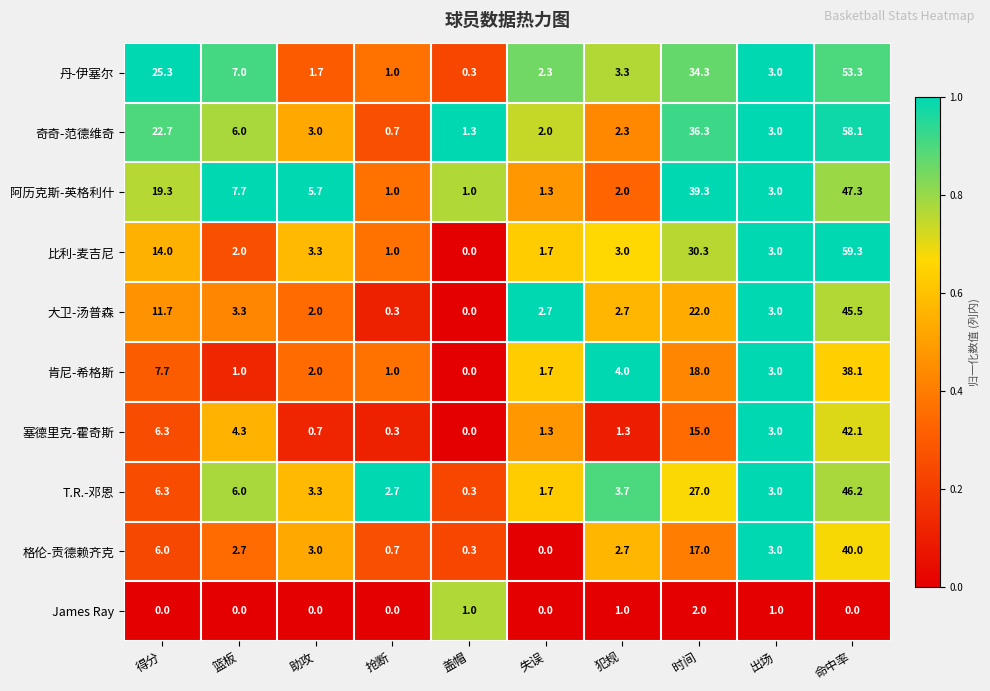

What is the spread (max minus min) of values at 失误?

2.7